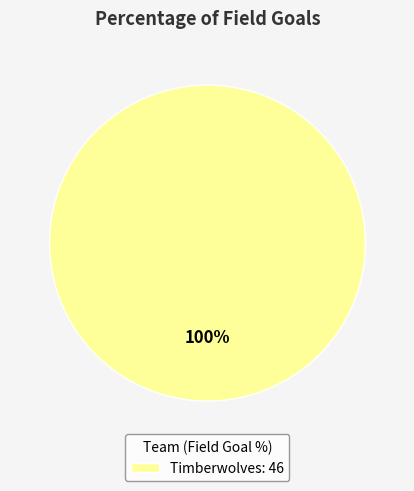

Count the number of slices in the pie.

1